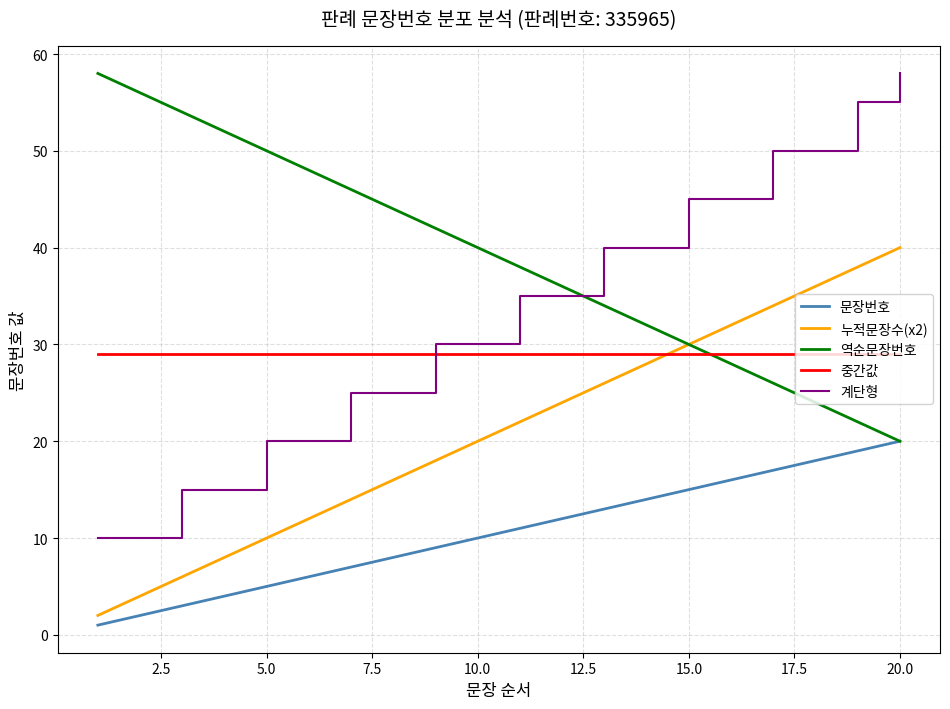

Which series has the widest spread of values?

계단형